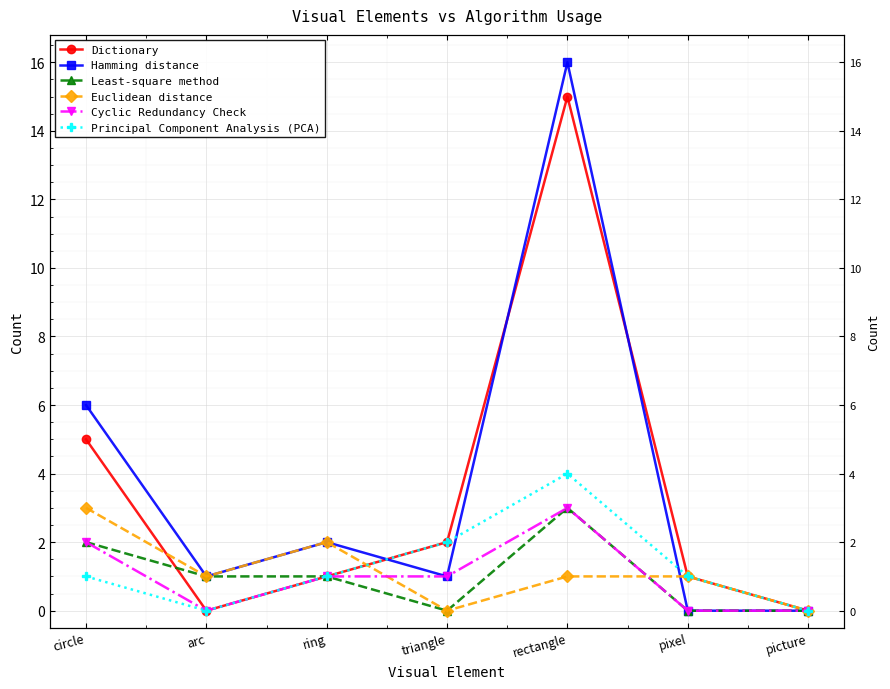

At which category is the sum across all series the highest?

rectangle